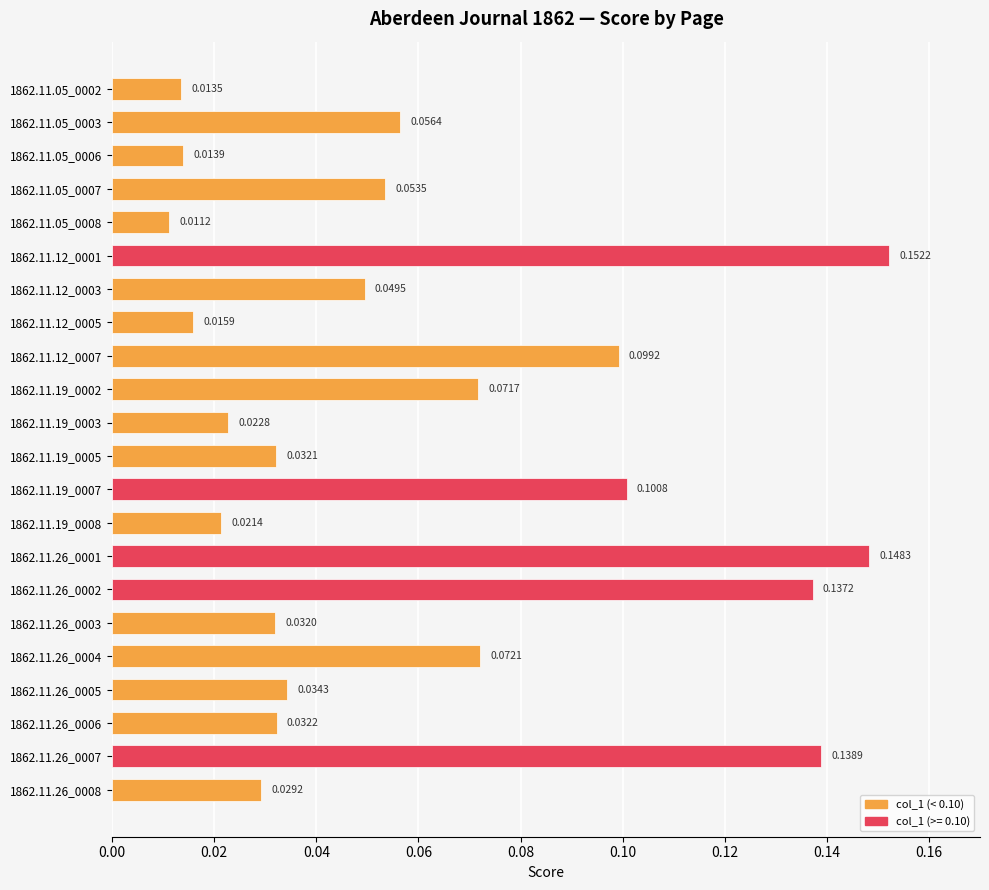

Between 1862.11.05_0008 and 1862.11.05_0007, which is larger?

1862.11.05_0007